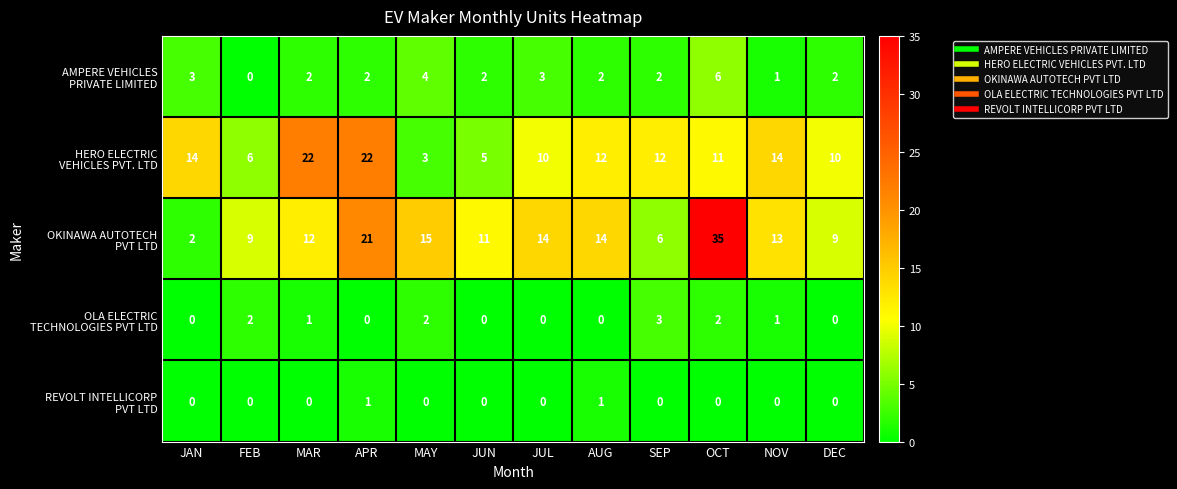

At how many categories does at least one series exceed 13?

8